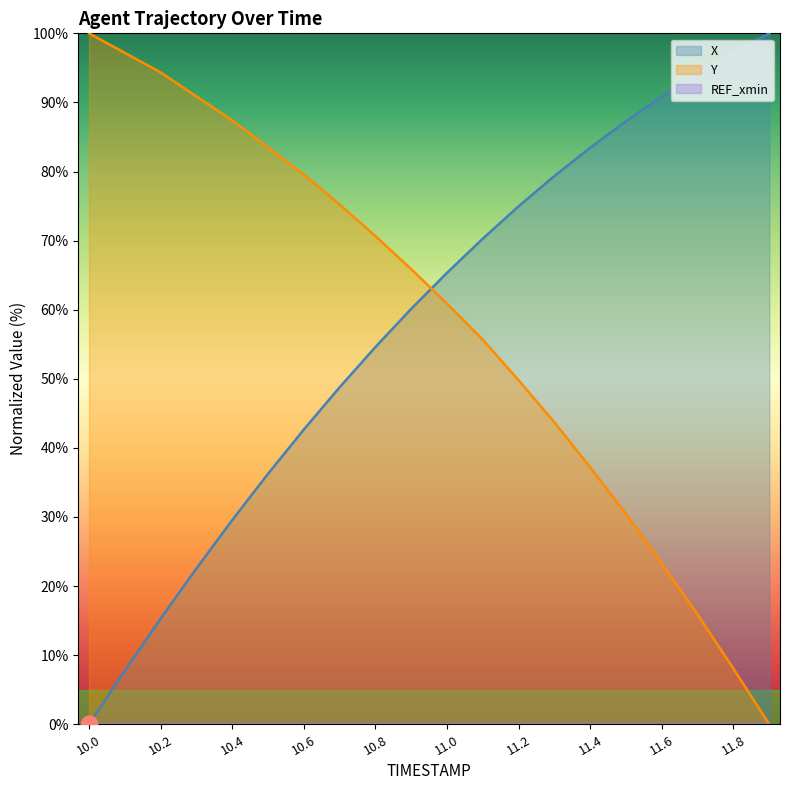

At which label does X first exceed 65?

11.0